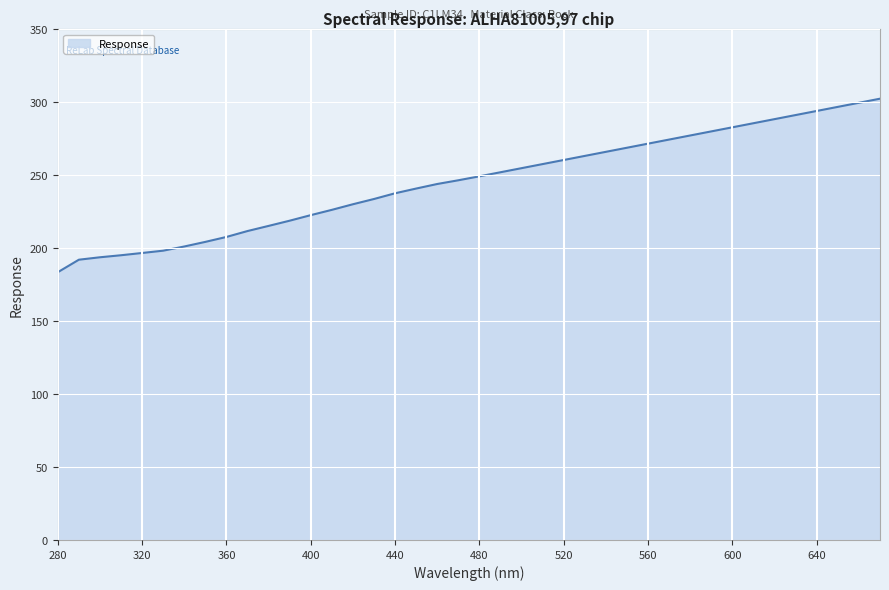

How many lines are shown in the chart?

1